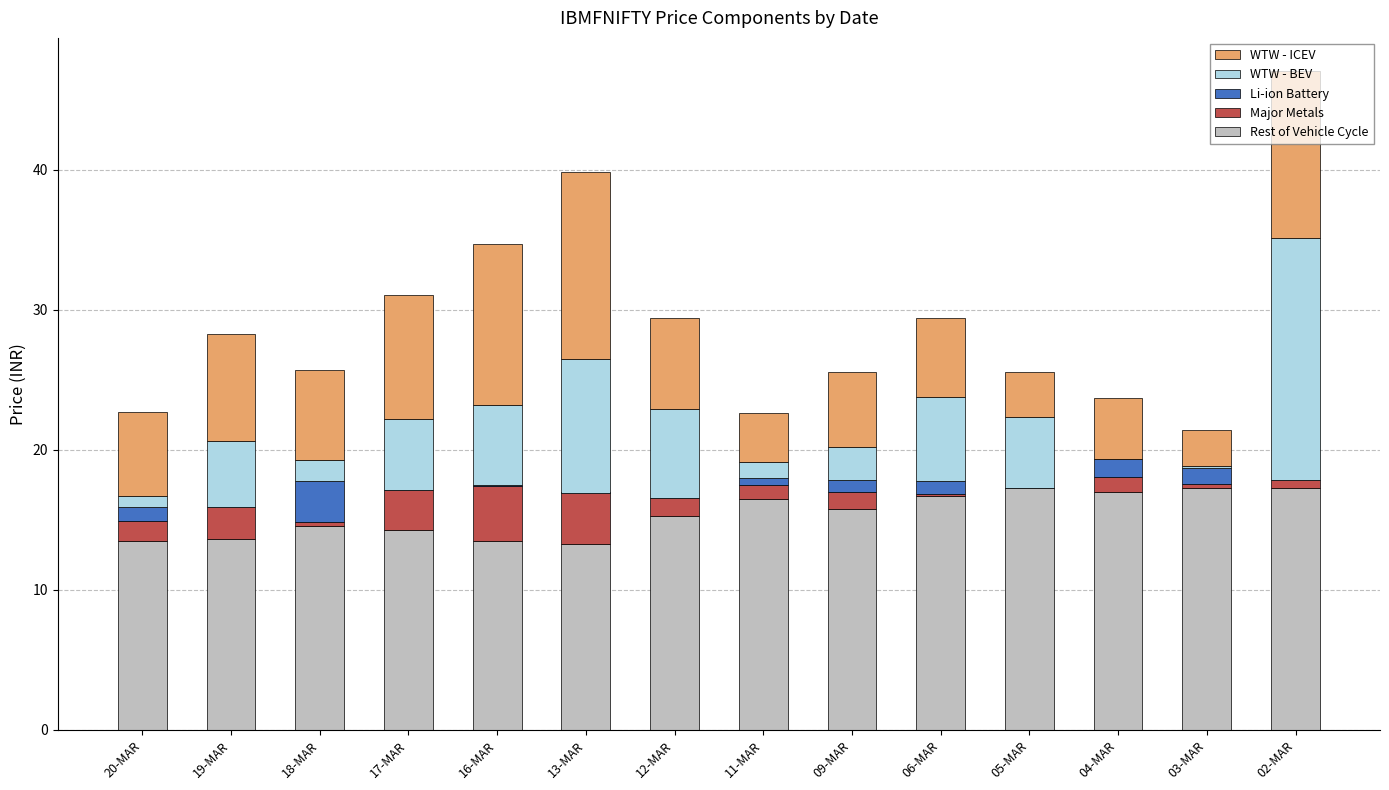

At which category is the sum across all series the highest?

02-MAR